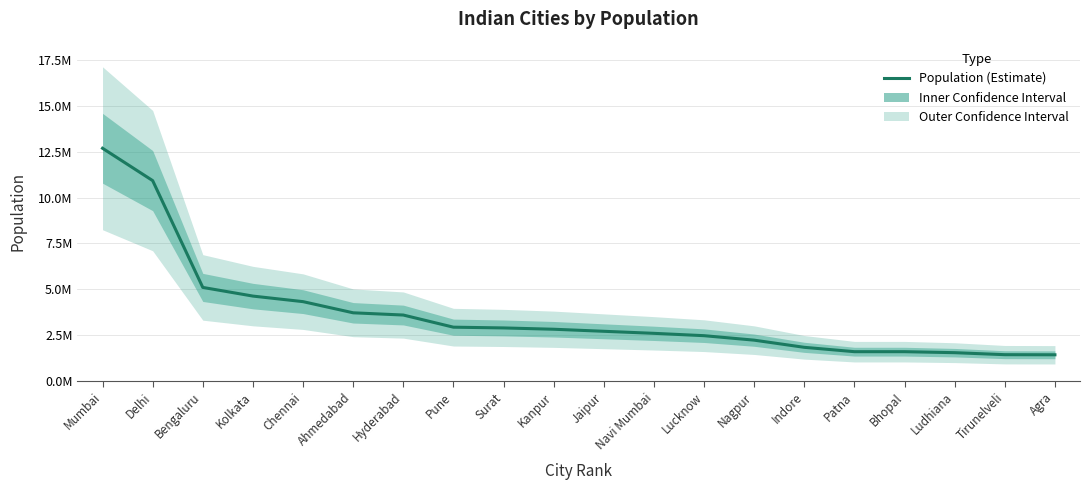

What is the greatest value displayed?

12691836